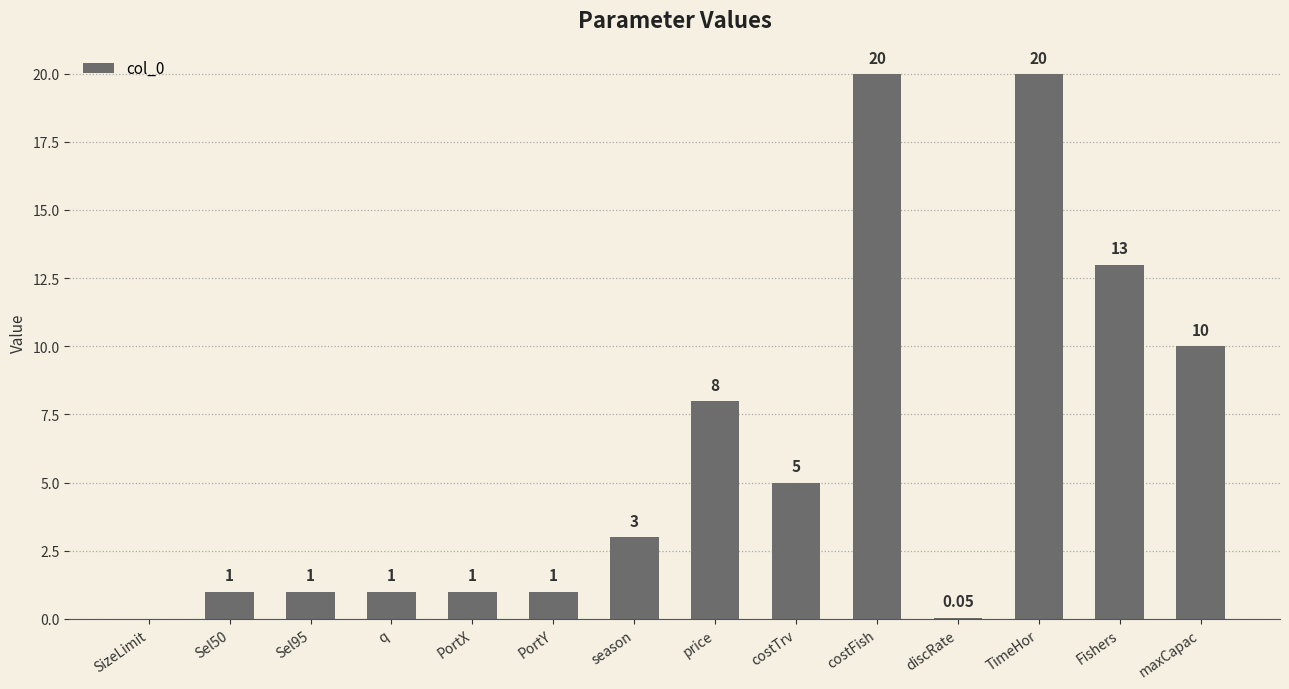

What is the sum of the values at TimeHor and season?

23.0